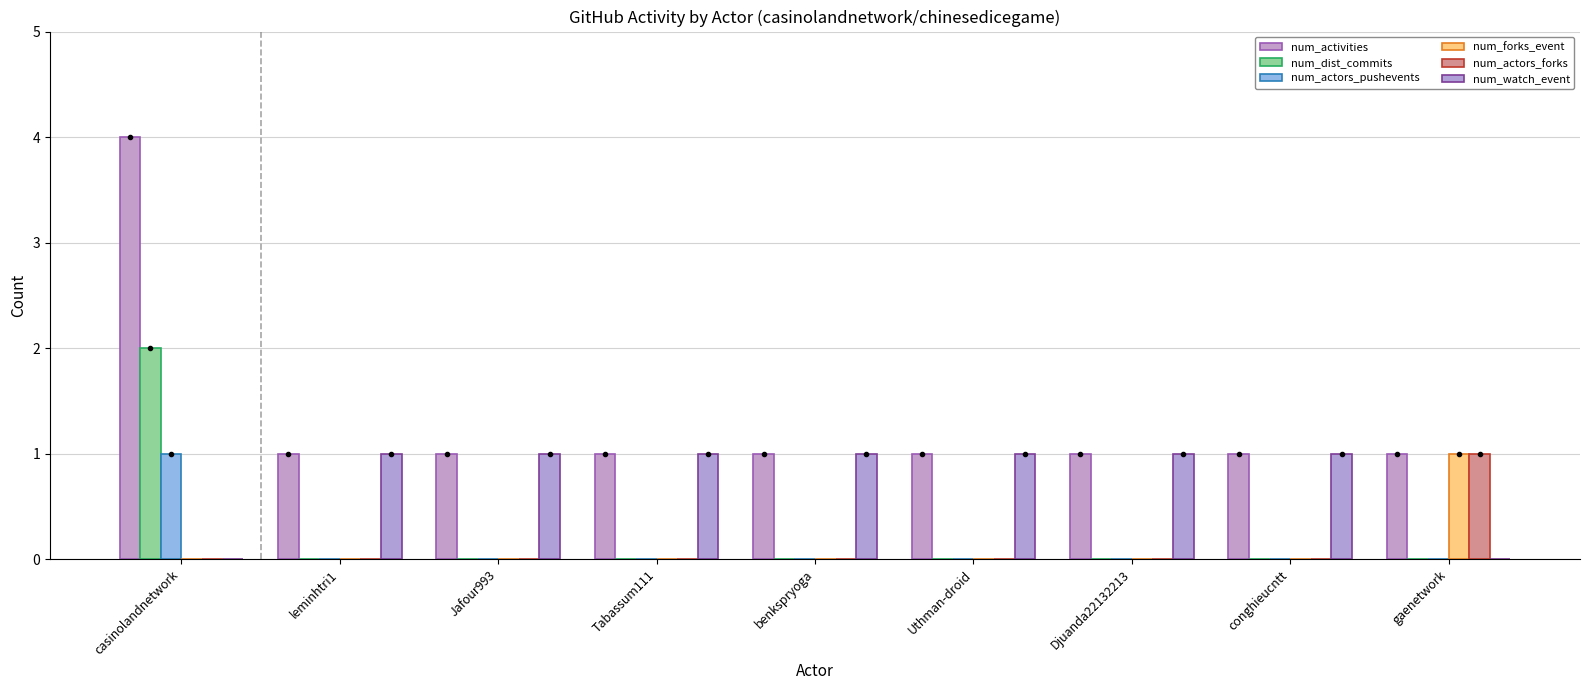

Are the bars grouped side by side (vs. stacked)?

Yes